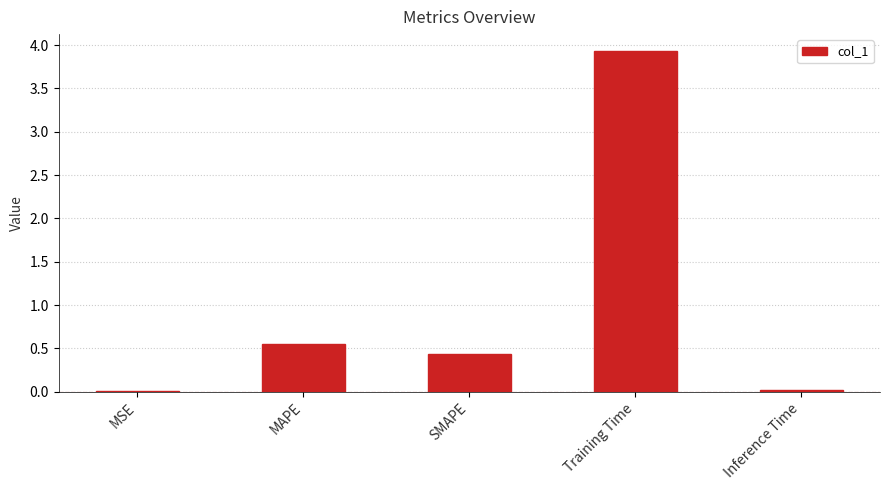

Are the bars horizontal?

No